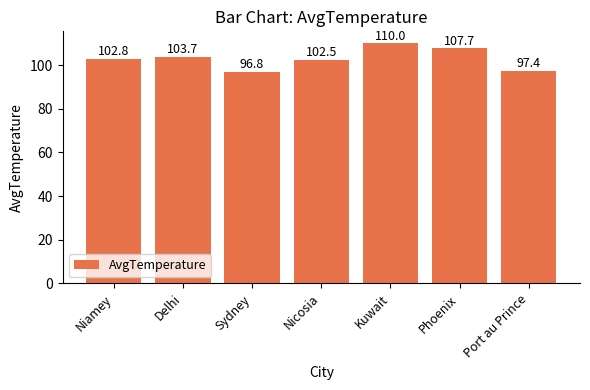

What is the sum of all values?

720.9